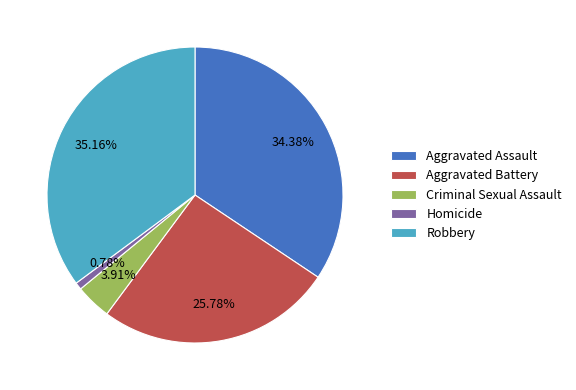

How many slices are in this pie chart?

5